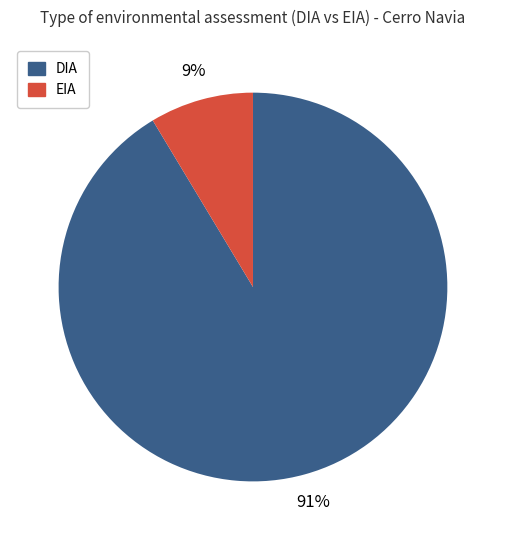

What percentage is the DIA slice, to the nearest percent?

91%